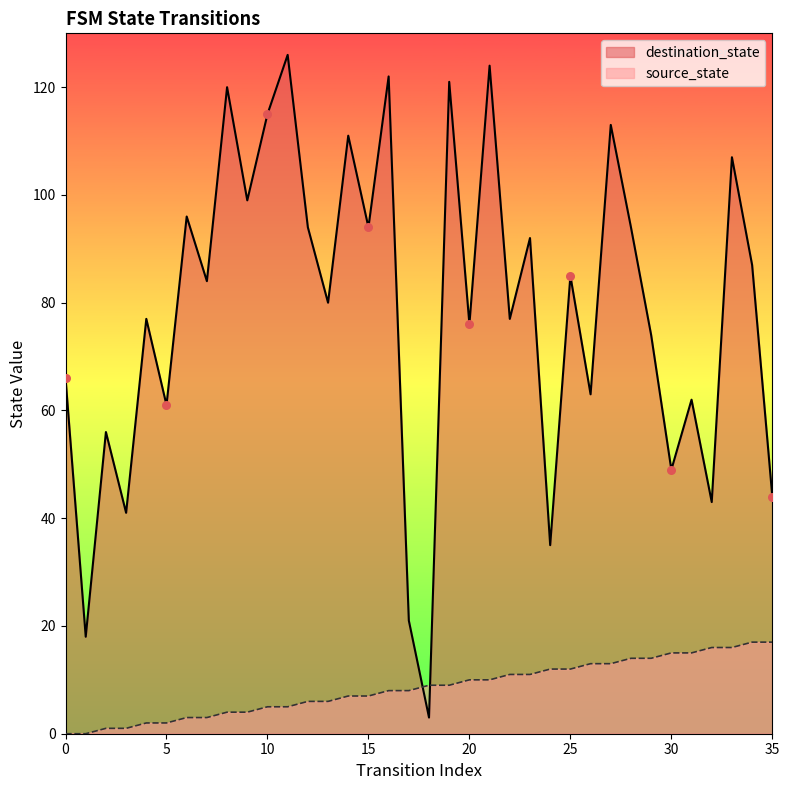

What are all the series names shown in the legend?

destination_state, source_state